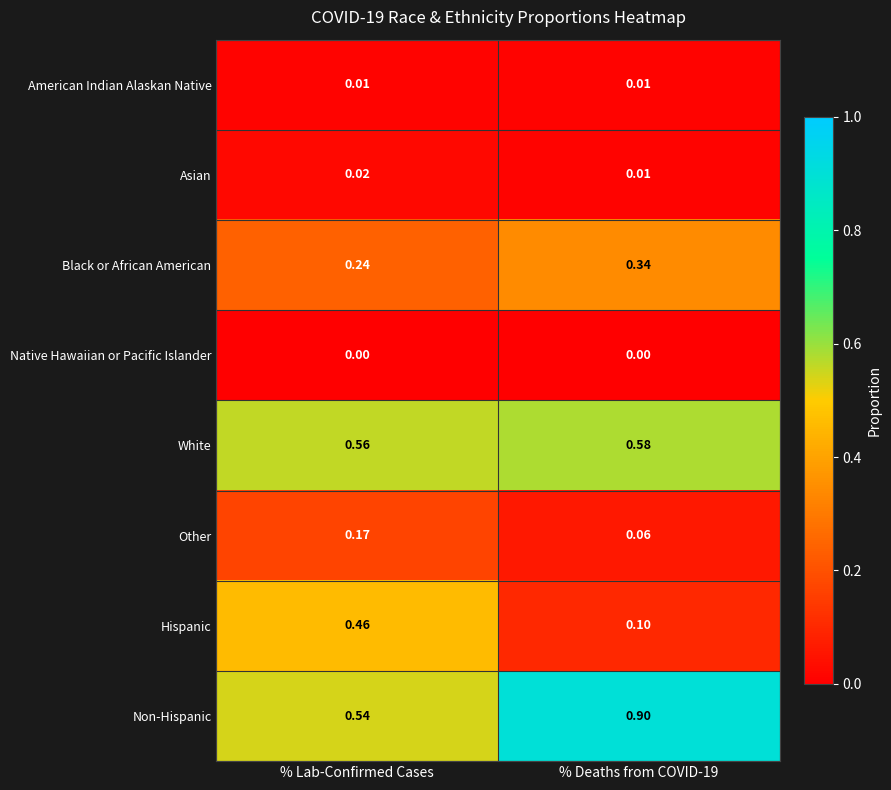

Which series has the largest total across all categories?

Non-Hispanic